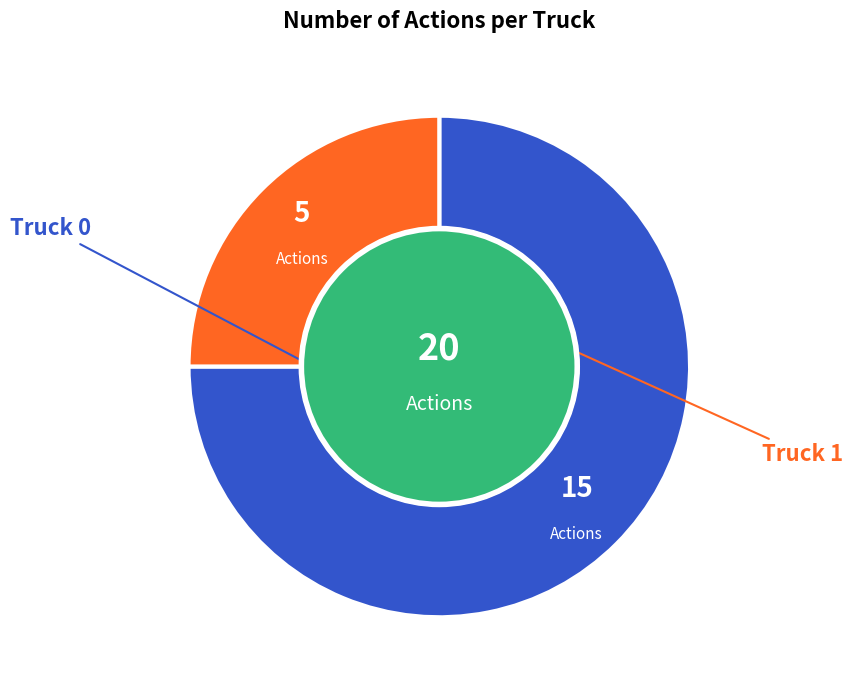

What percentage is the Truck 0 slice, to the nearest percent?

75%